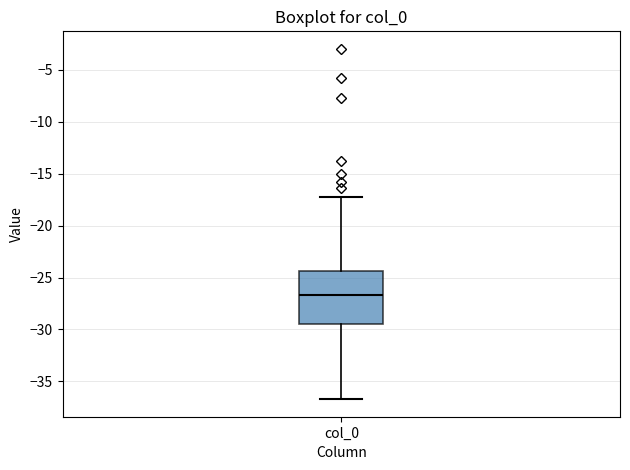

Read this box plot against the y-axis: the position of the median line, the range covered by the box, and the ends of both whiskers. The values are not printed on the chart, so give them approximately, as read against the axis.

median -26.5, box -29.5 to -24.5, whiskers -36.5 to -17.5